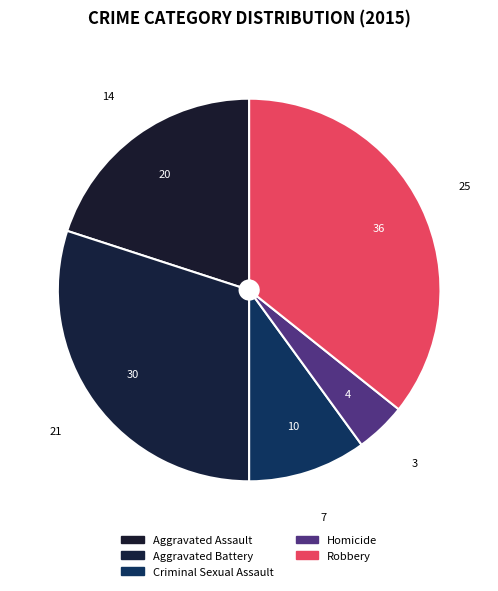

Does Robbery account for over 50% of the chart?

No